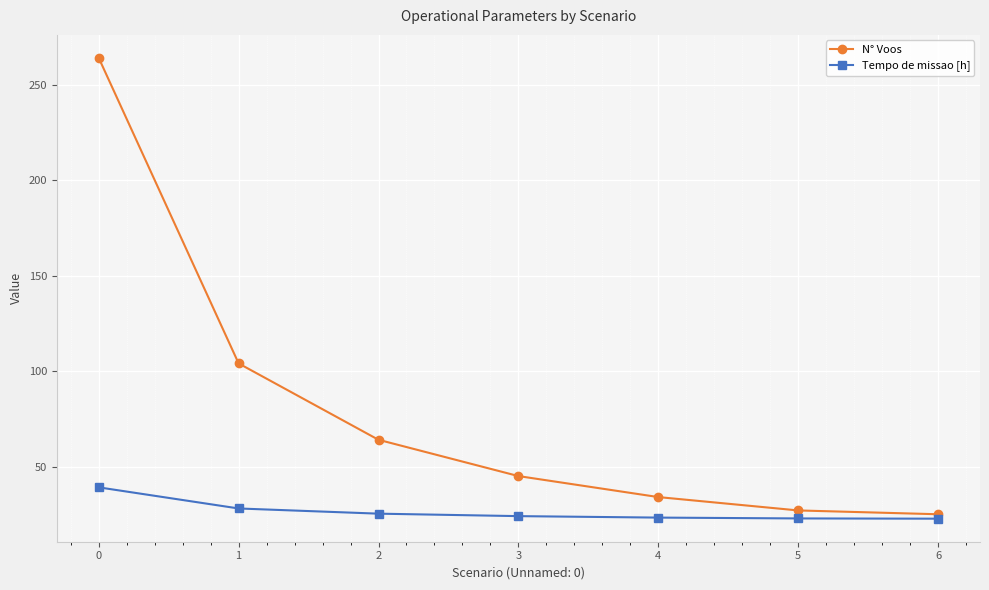

Is the value of Tempo de missao [h] at 2 greater than the value of N° Voos at 1?

No